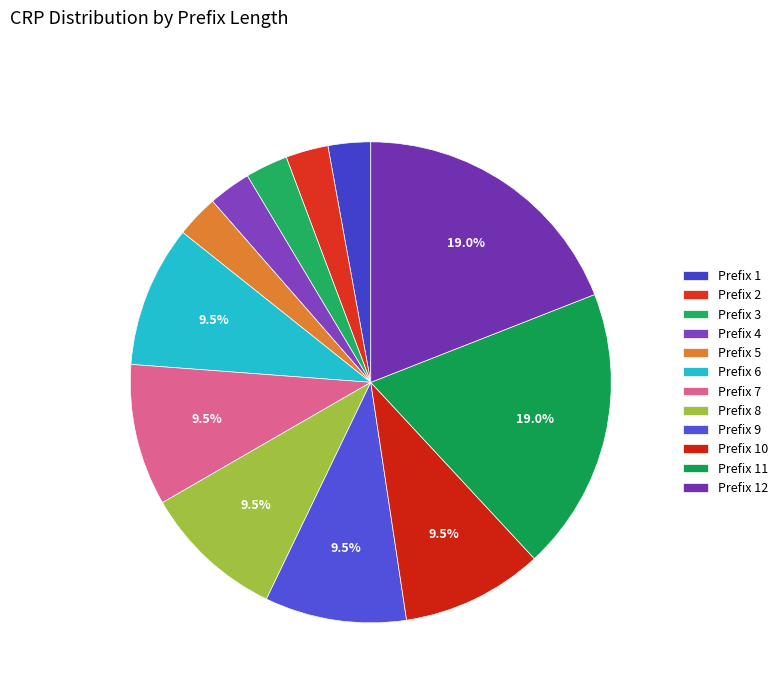

How many segments does this pie chart have?

12